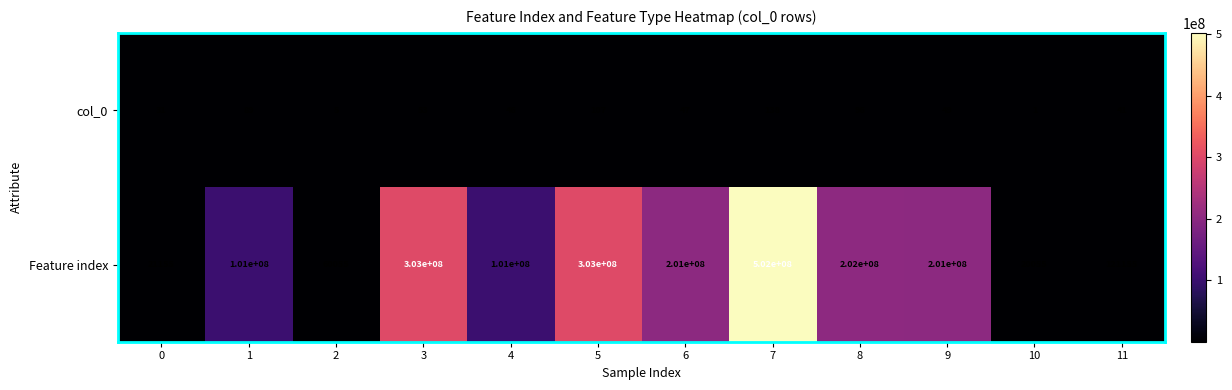

Reading left to right, extract all data points from this chart.

col_0: 31	89	5	53	46	107	47	138	96	49	1	41
Feature index: 21155	101000000	60055	303000000	101000000	303000000	201000000	502000000	202000000	201000000	20055	121155